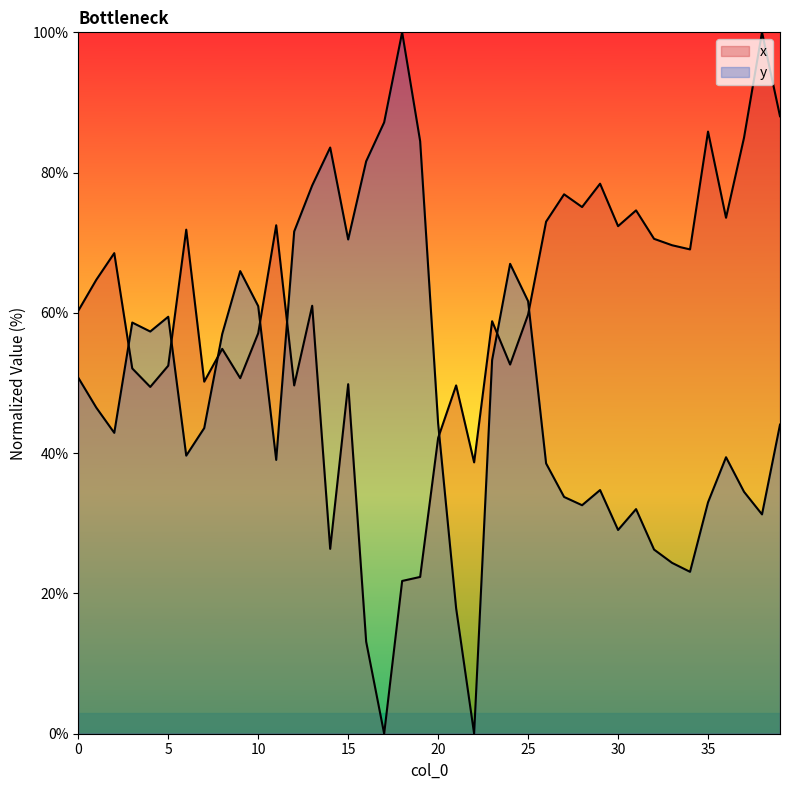

Rank the series by their average value, from highest to lowest.

x, y